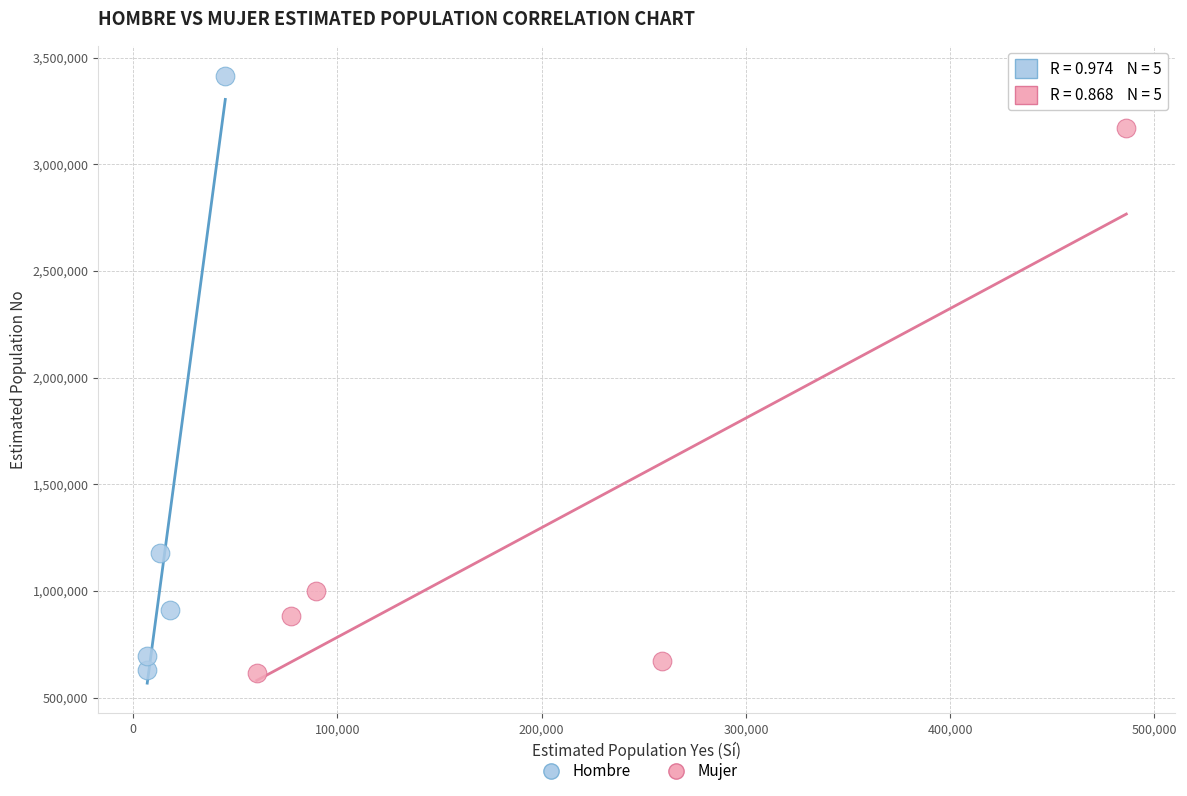

Which series has the widest spread of Y values?

Hombre